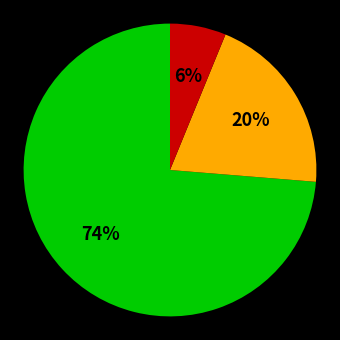

How many segments does this pie chart have?

3